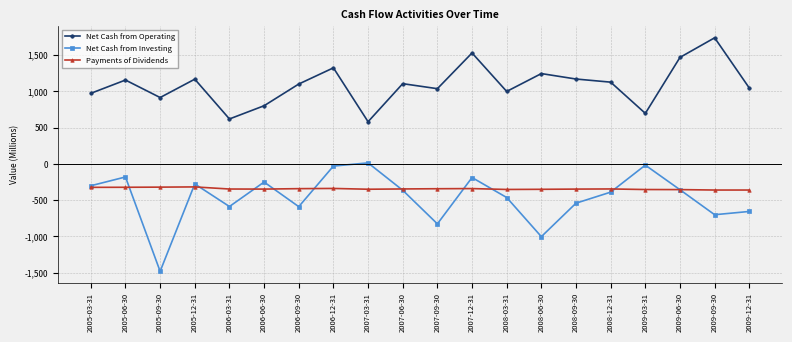

Read the Net Cash from Operating value at 2008-03-31.

997